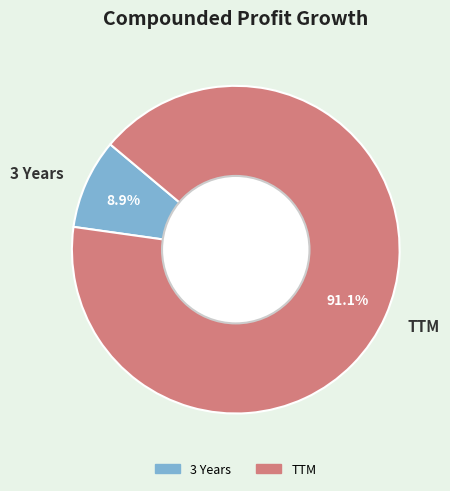

Which slice is the largest?

TTM